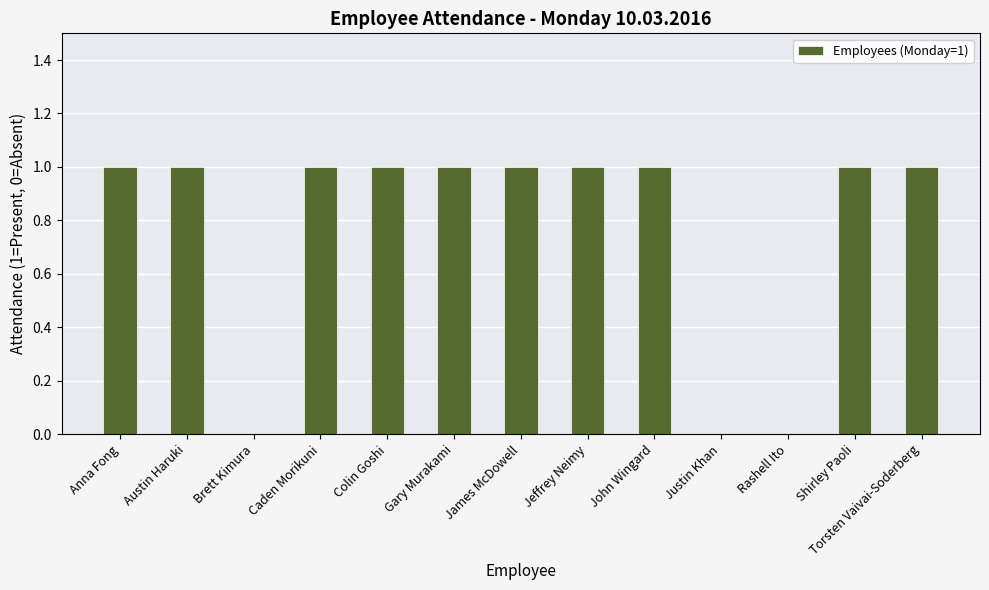

Reading right to left, extract all data points from this chart.

Torsten Vaivai-Soderberg=1	Shirley Paoli=1	Rashell Ito=0	Justin Khan=0	John Wingard=1	Jeffrey Neimy=1	James McDowell=1	Gary Murakami=1	Colin Goshi=1	Caden Morikuni=1	Brett Kimura=0	Austin Haruki=1	Anna Fong=1